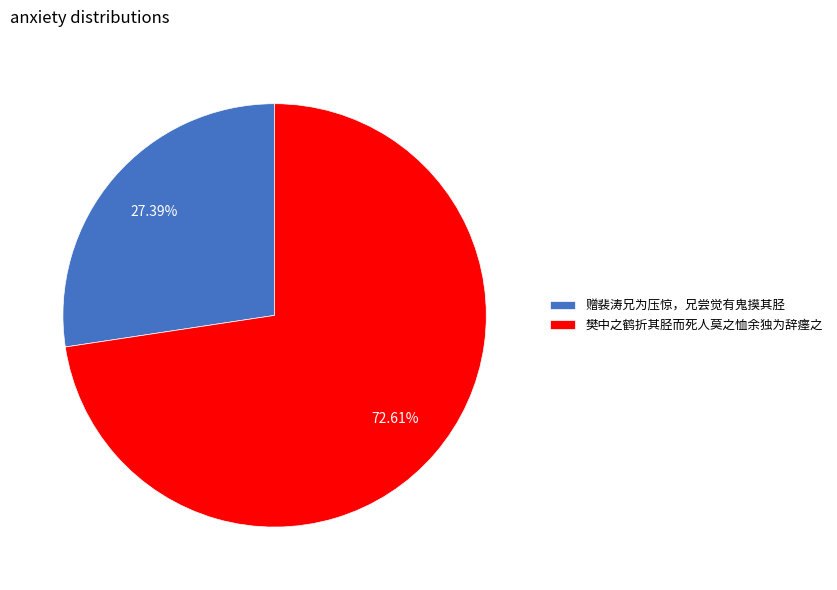

How many slices are in this pie chart?

2